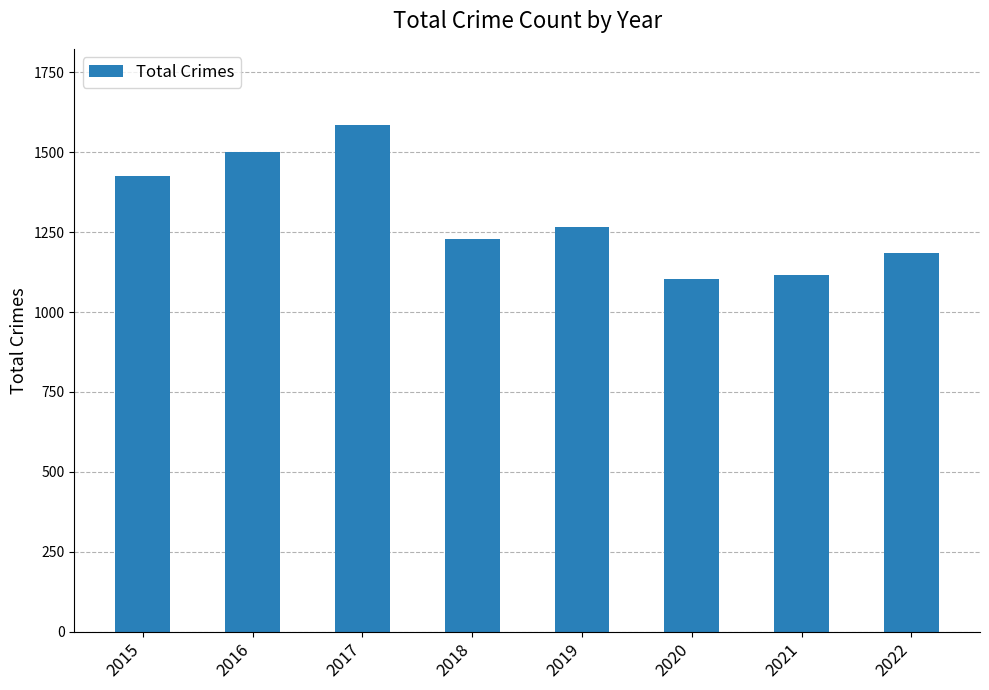

What is the maximum value shown in the chart?

1585